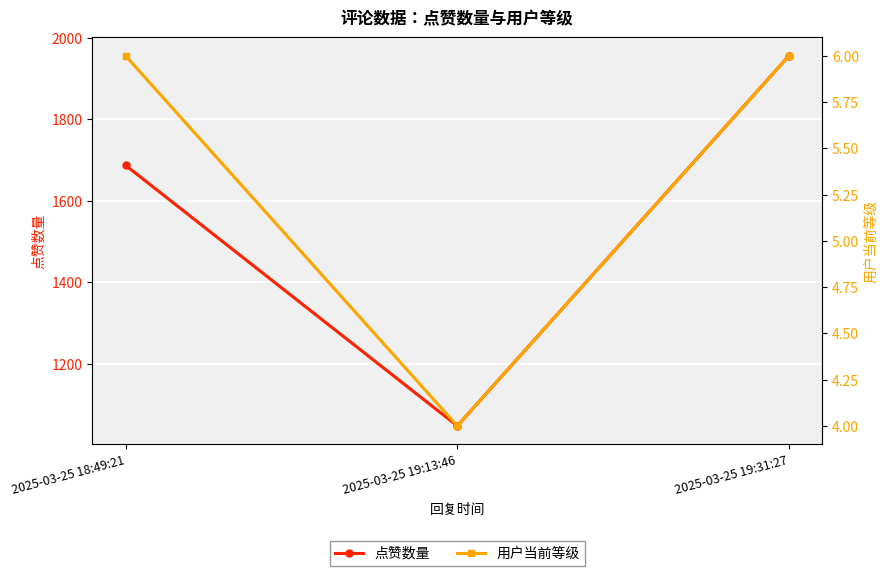

What is the sum of the 点赞数量 values at 2025-03-25 19:13:46 and 2025-03-25 19:31:27?

3003